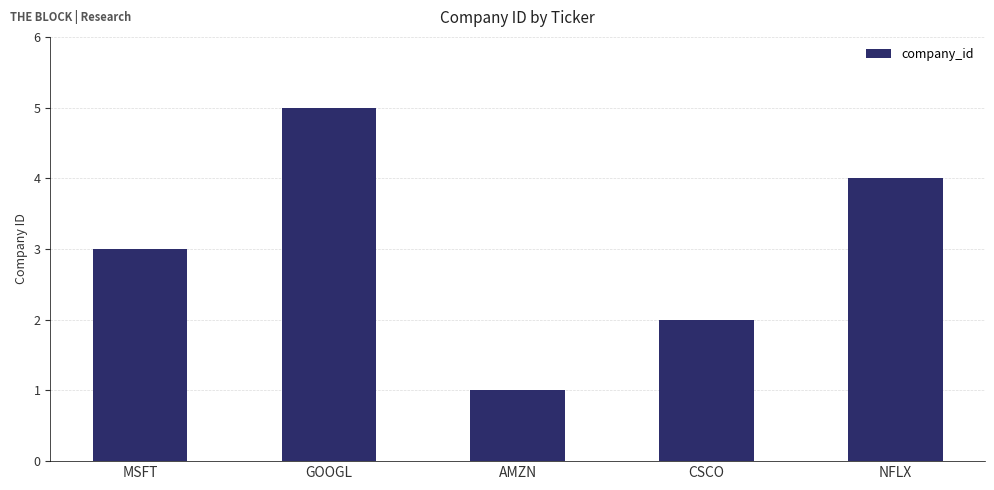

What is the label of the 4th bar from the left?

CSCO